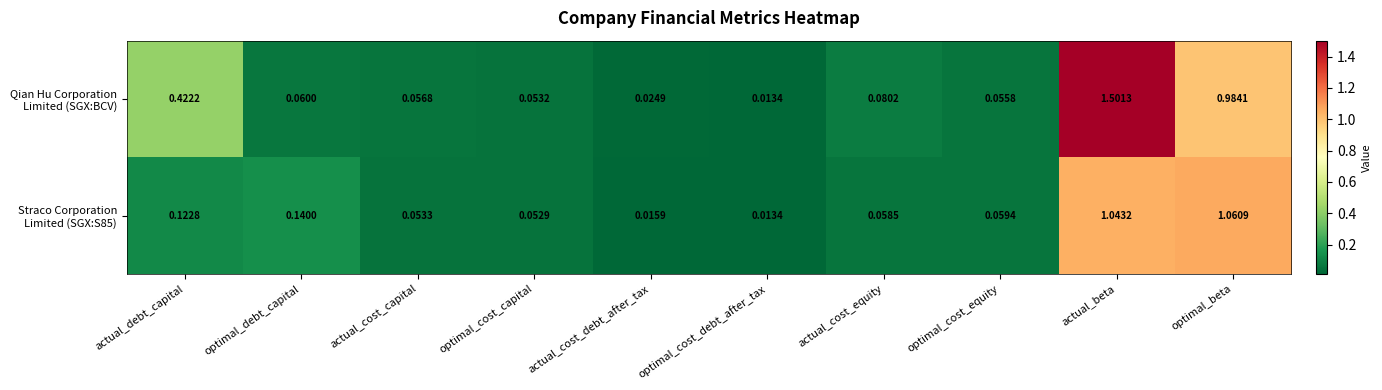

At which category is the sum across all series the highest?

actual_beta